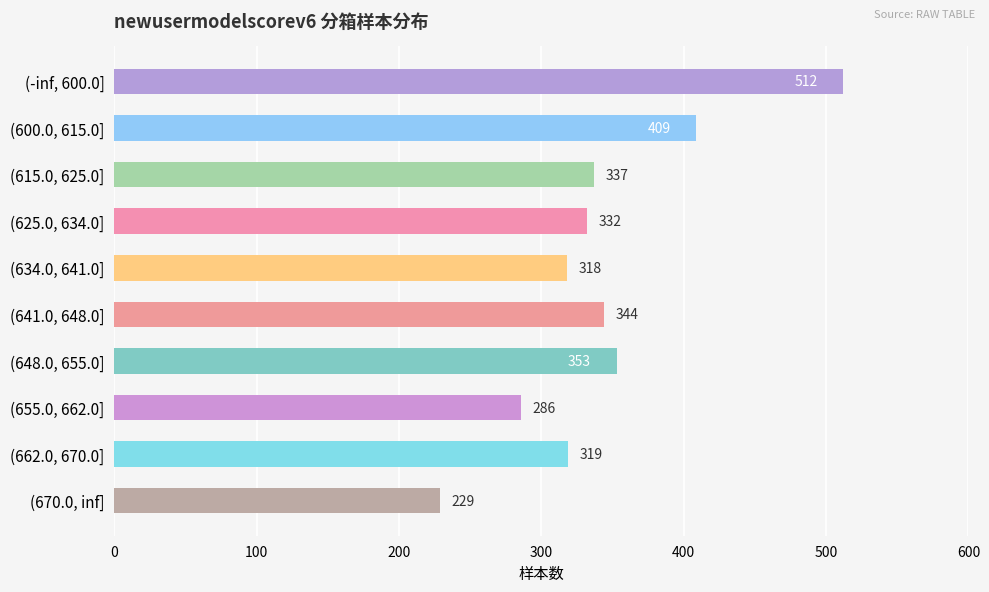

What is the label of the 8th bar from the bottom?

(615.0, 625.0]